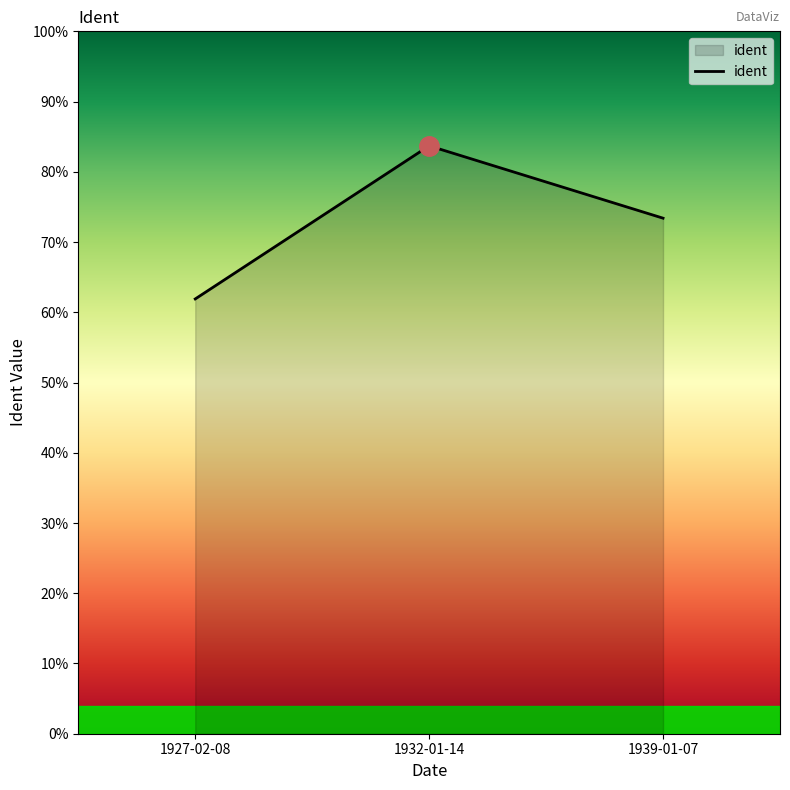

What is the label of the 1st point from the left?

1927-02-08